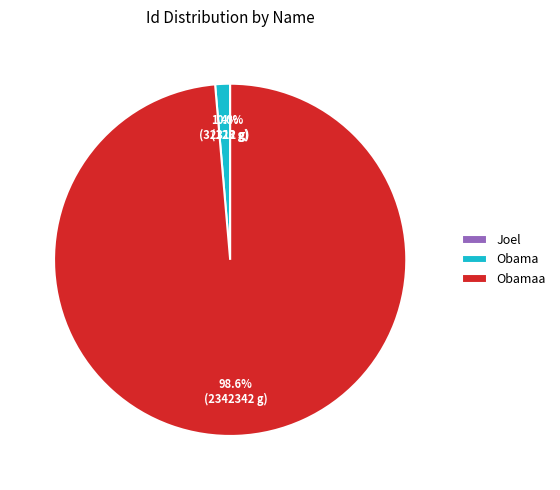

Is it true that Obama is 1% of the pie?

True